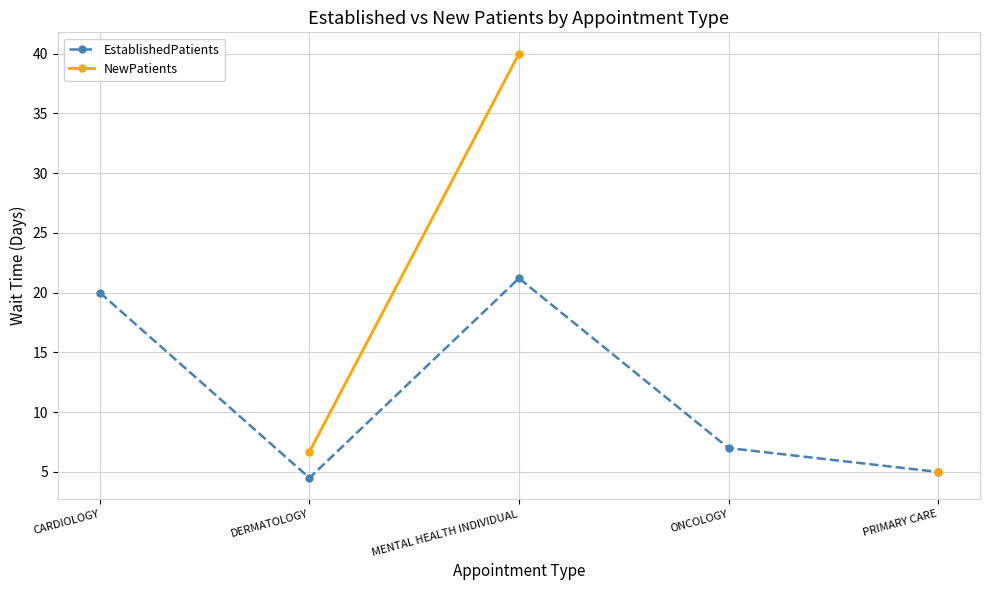

What are all the series names shown in the legend?

EstablishedPatients, NewPatients